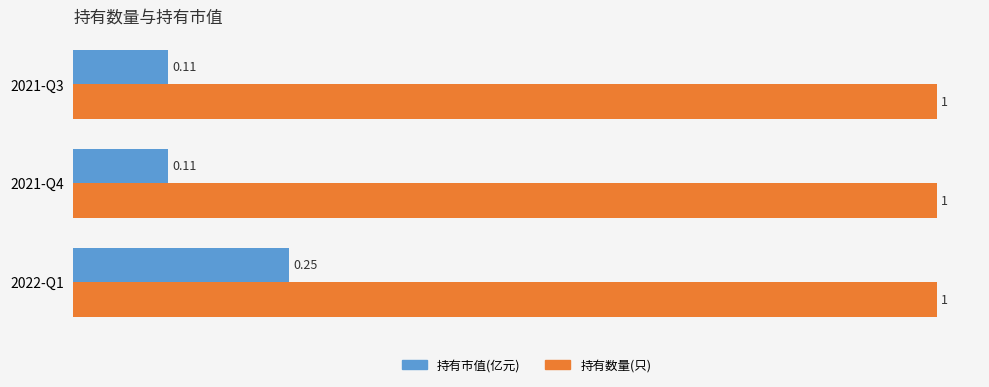

At 2022-Q1, list the series in order from smallest to largest.

持有市值(亿元), 持有数量(只)